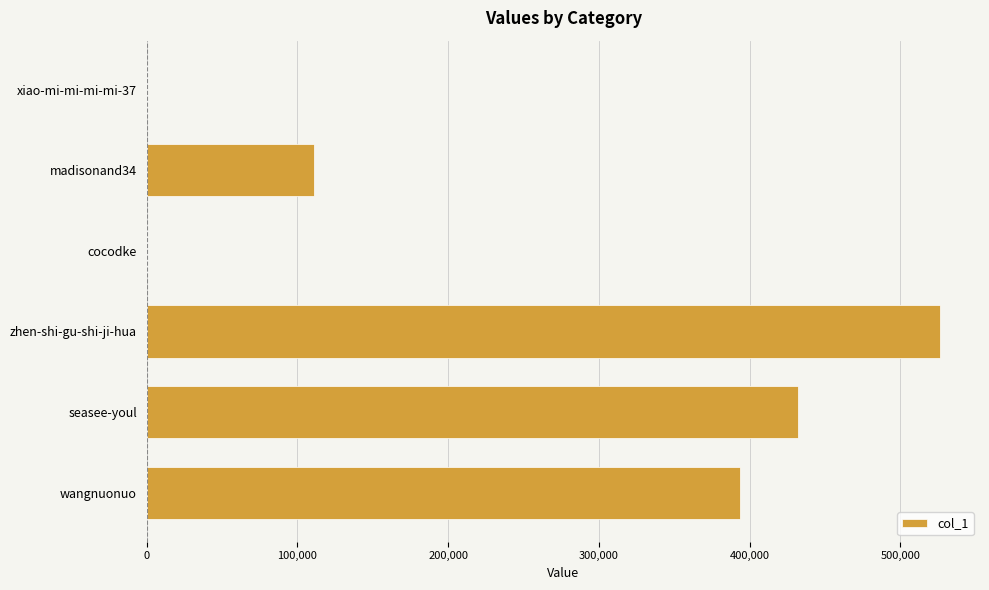

What is the sum of the values at zhen-shi-gu-shi-ji-hua and seasee-youl?

958609